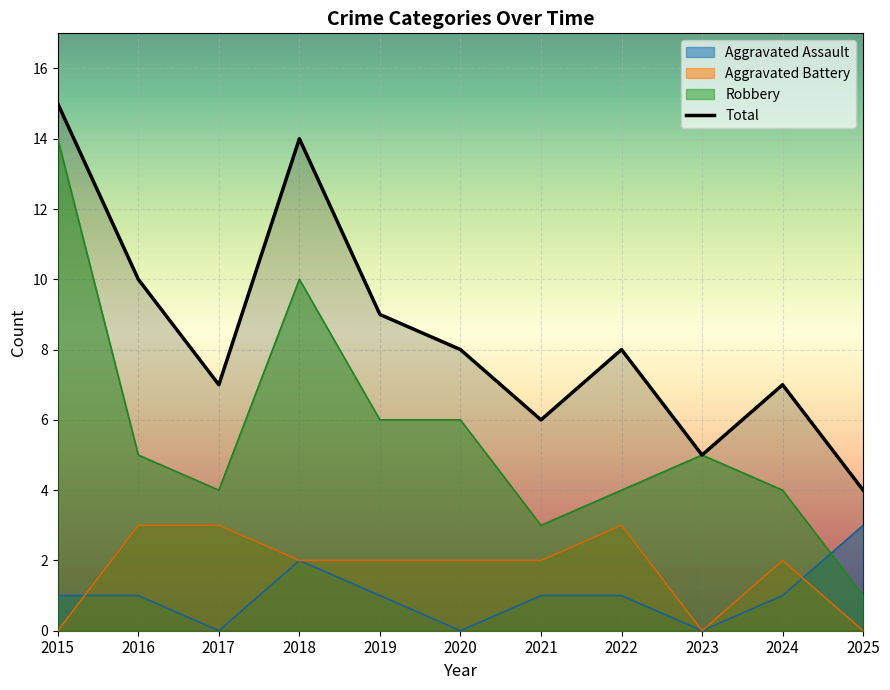

What is the value of the Total point at the 8th from the left?

8